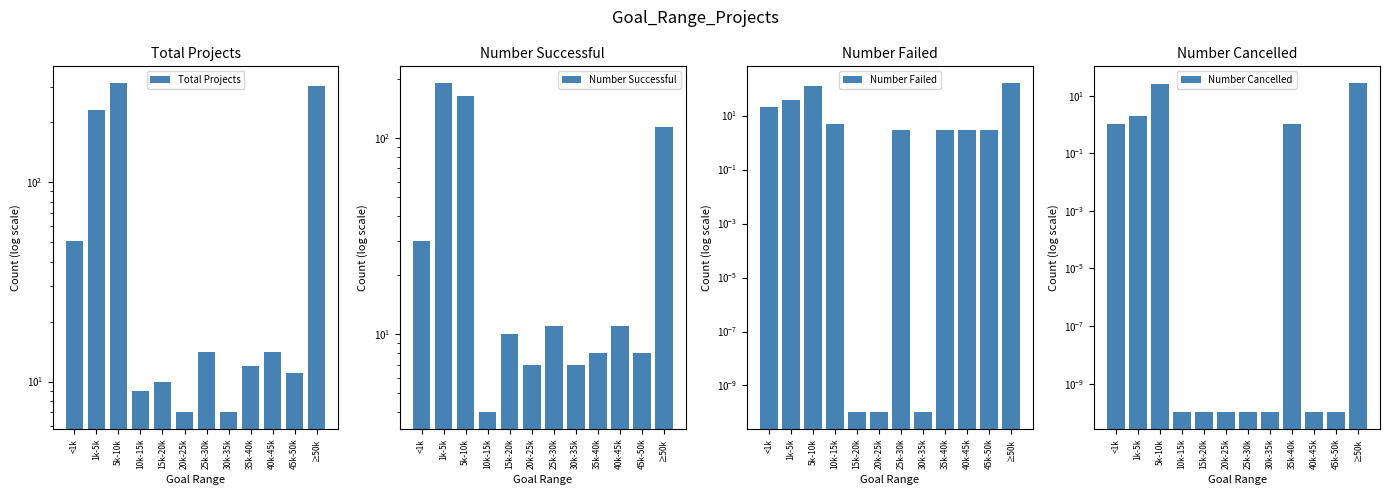

What is the label of the 9th bar from the right?

10k-15k